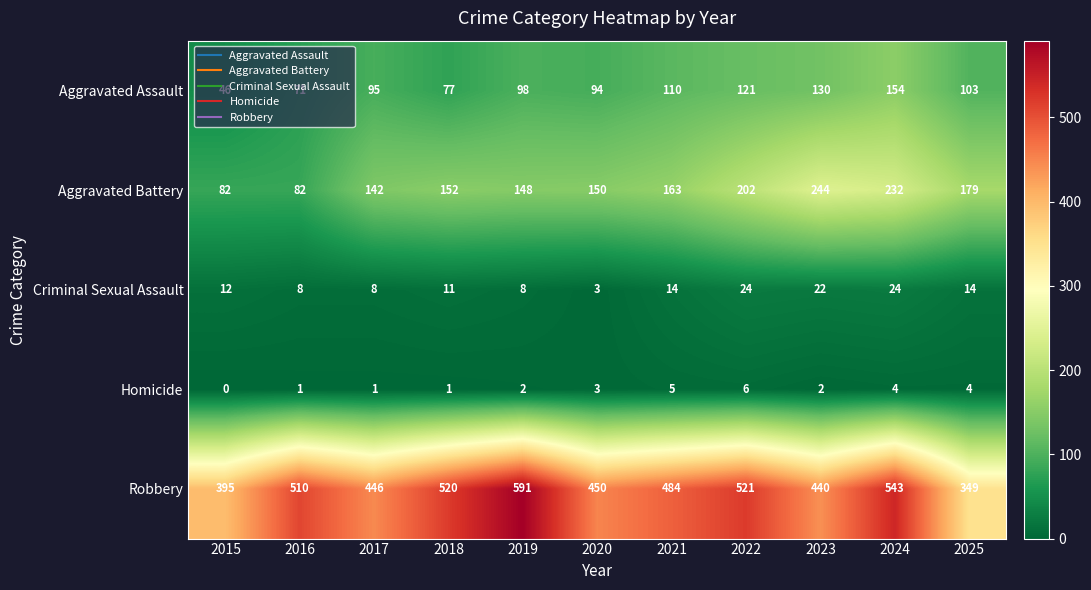

What is the total value across all series at 2023?

838